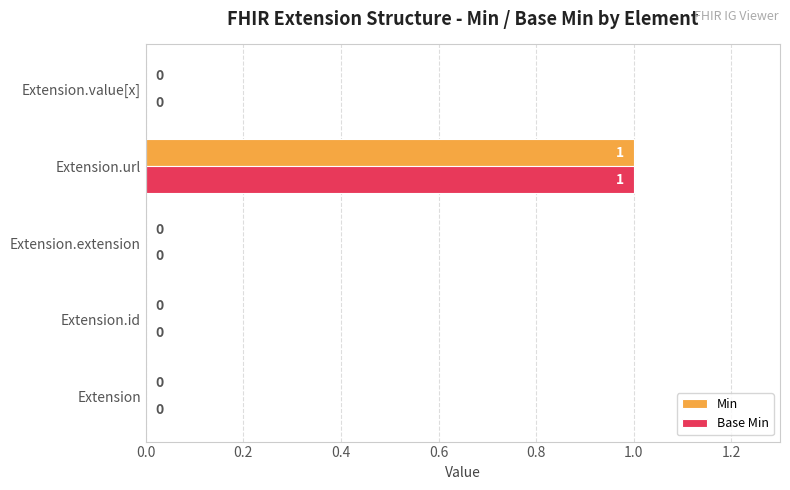

Which label corresponds to the largest value in the chart?

Extension.url